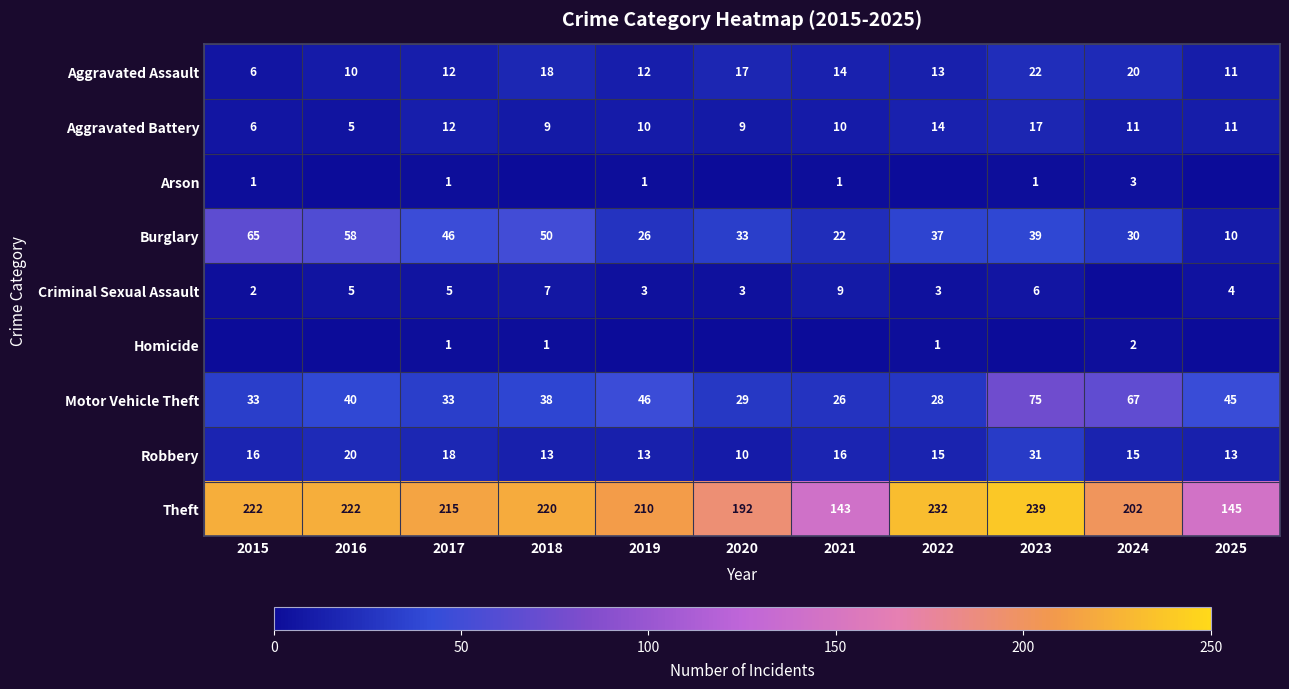

At which category is the sum across all series the highest?

2023